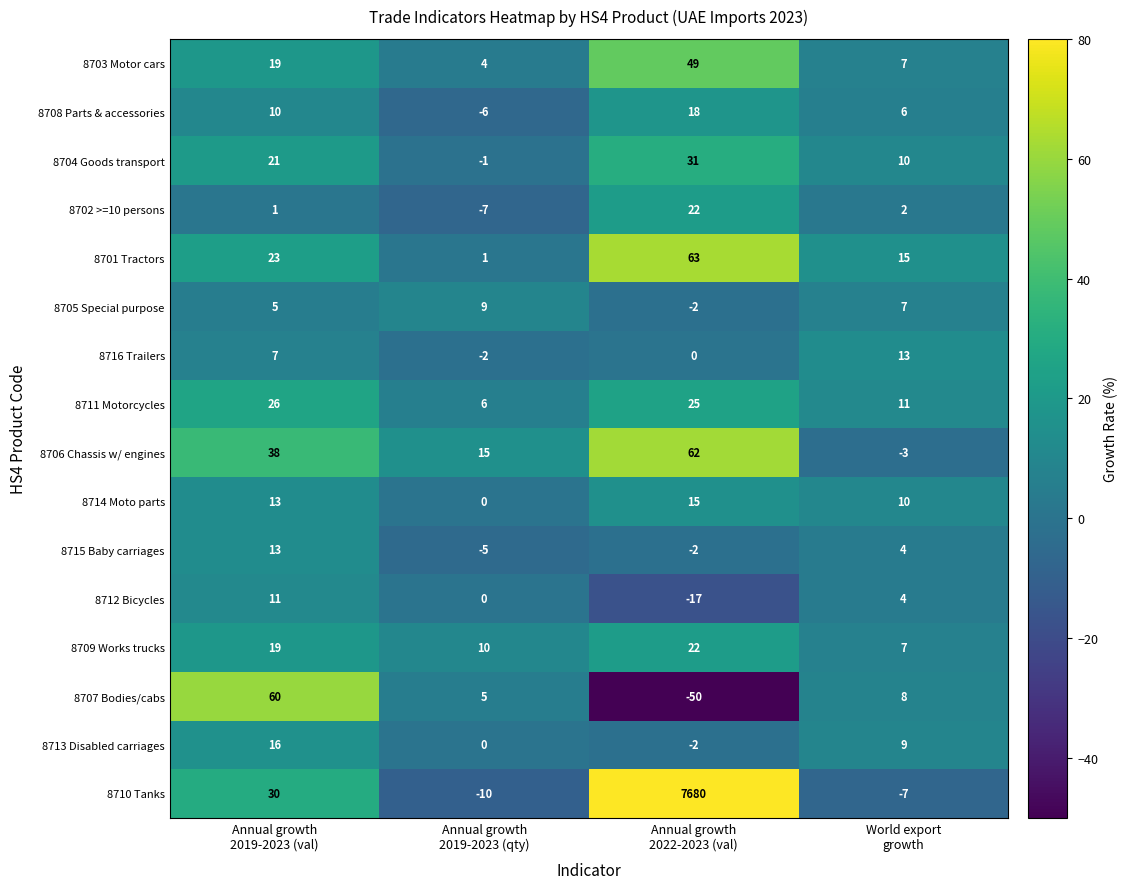

Which series has the largest total across all categories?

8710 Tanks